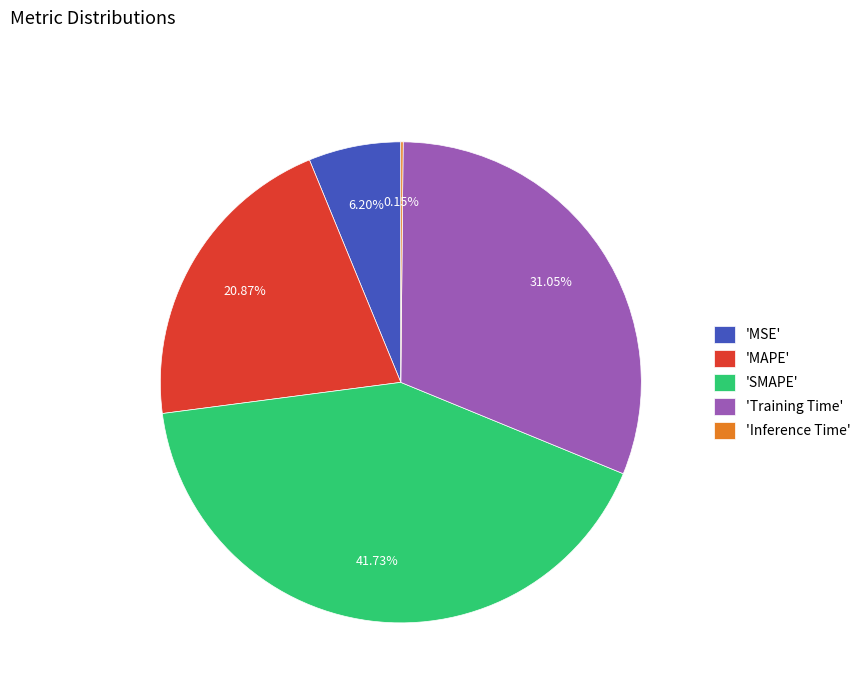

Which category has the biggest portion of the pie?

'SMAPE'